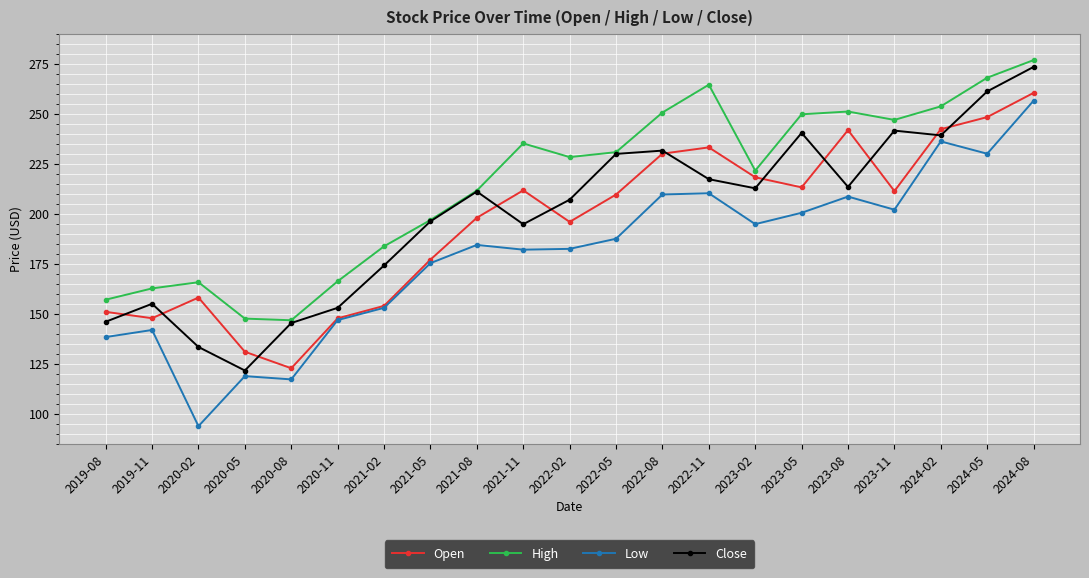

Which category has the lowest value across all series?

2020-02